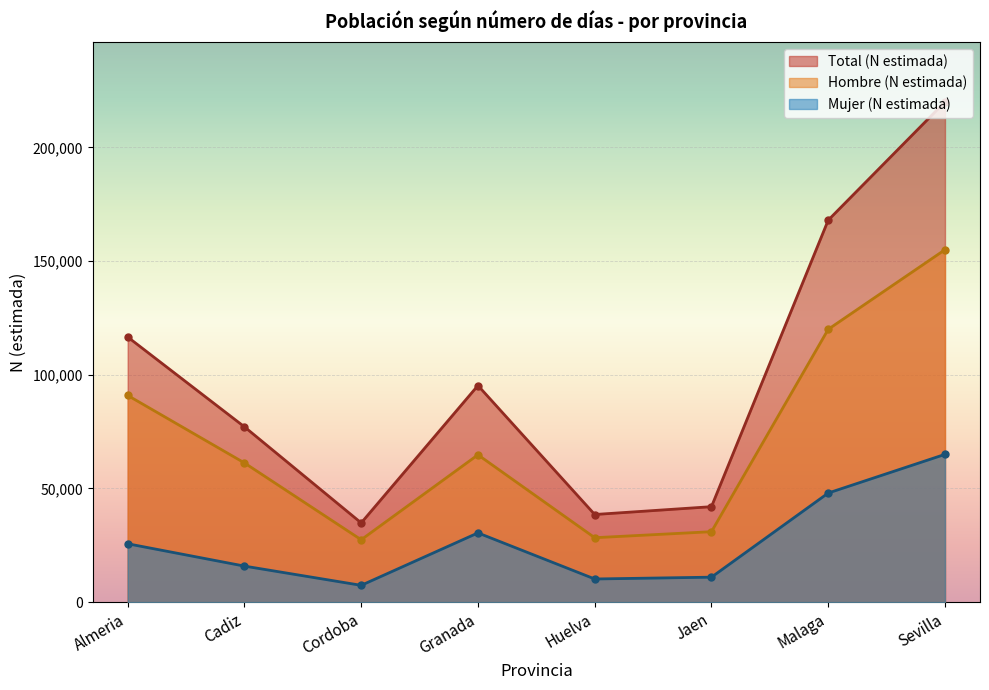

List the series in order of their peak value, highest first.

Total (N estimada), Hombre (N estimada), Mujer (N estimada)